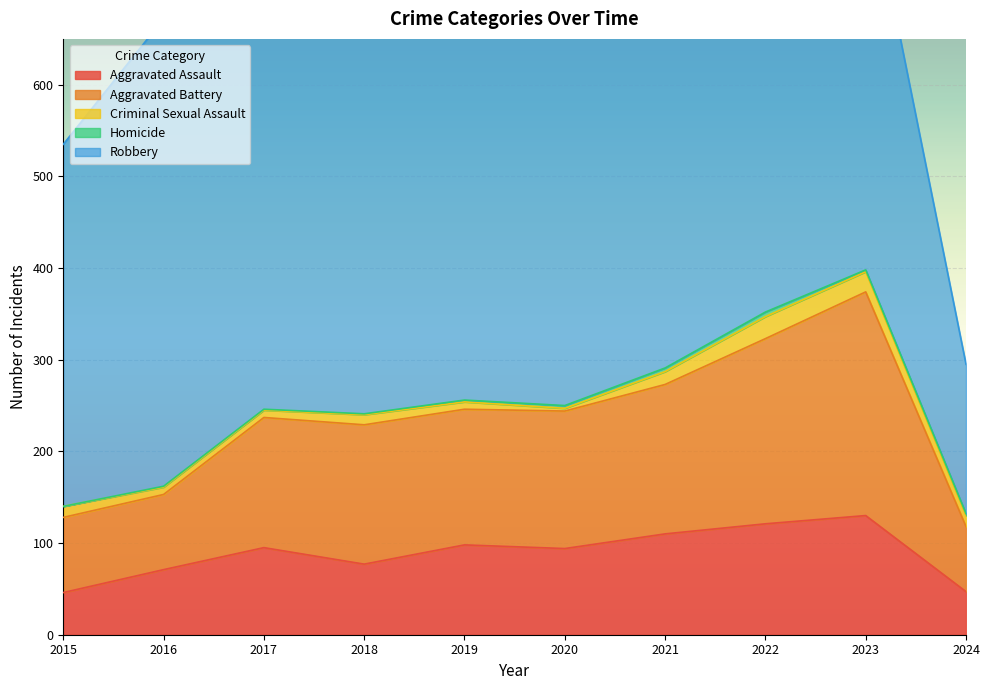

Which has a higher value, 2018 or 2024?

2018